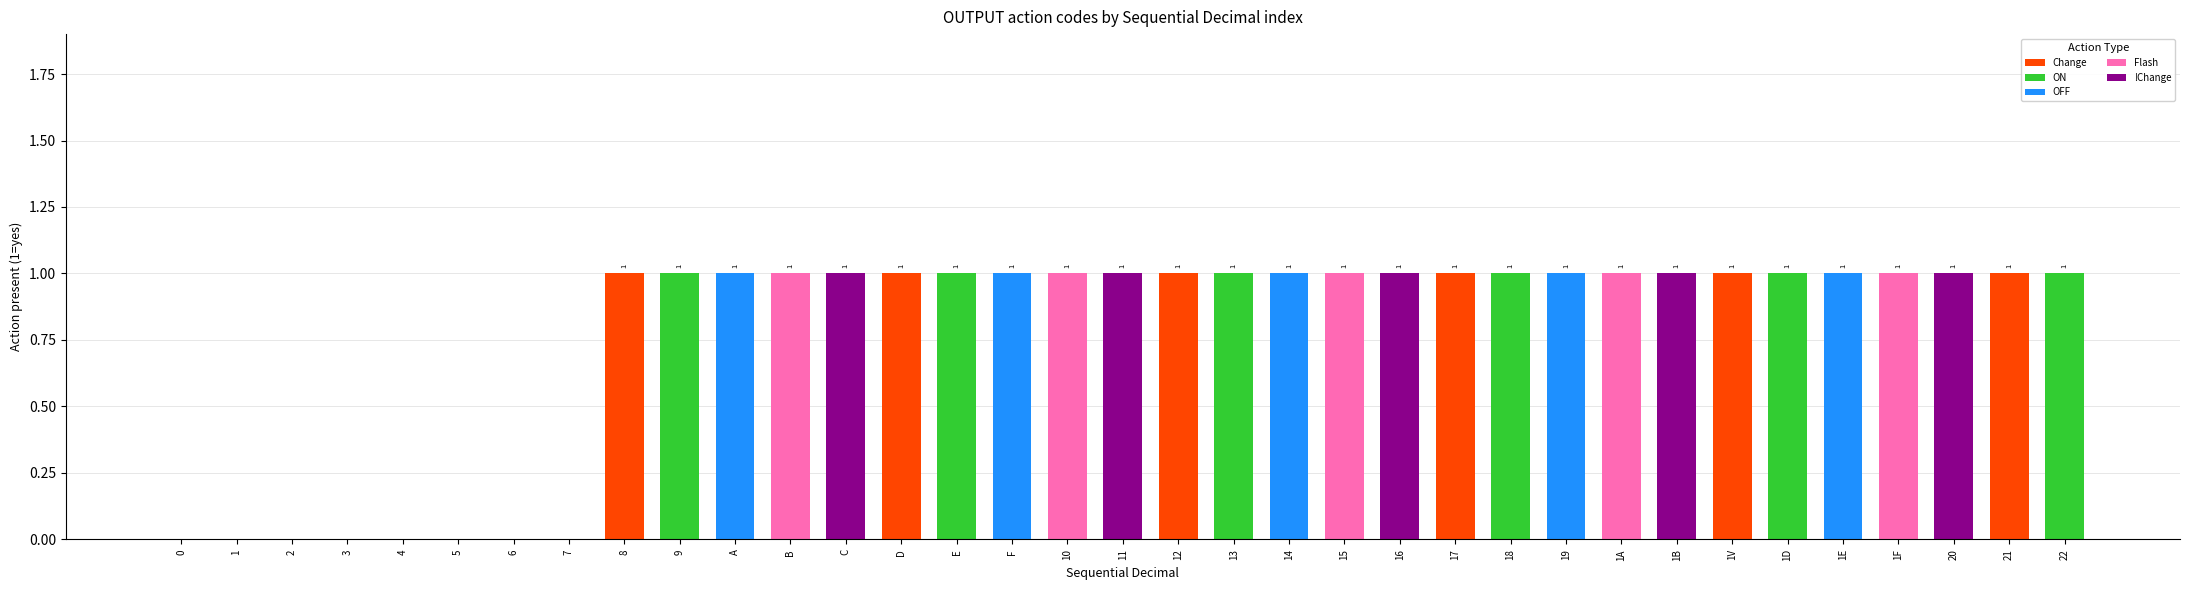

What are all the series names shown in the legend?

Change, ON, OFF, Flash, !Change